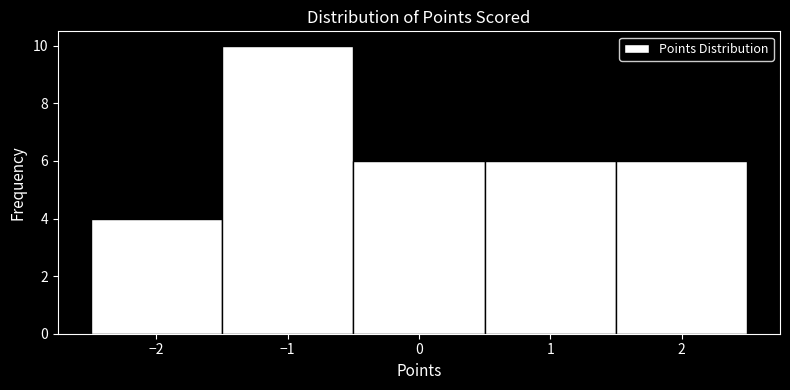

Which range on the x-axis has the tallest bar?

-1.5 to -0.5